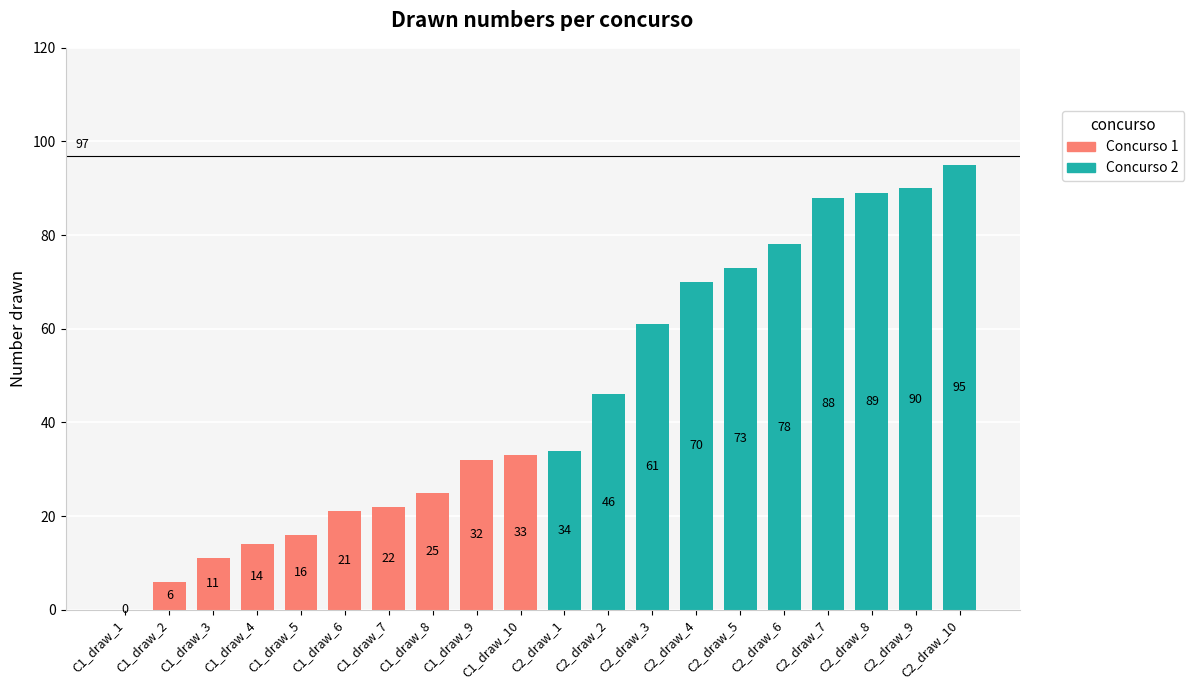

Reading left to right, extract all data points from this chart.

Concurso 1: 0	6	11	14	16	21	22	25	32	33
Concurso 2: 34	46	61	70	73	78	88	89	90	95